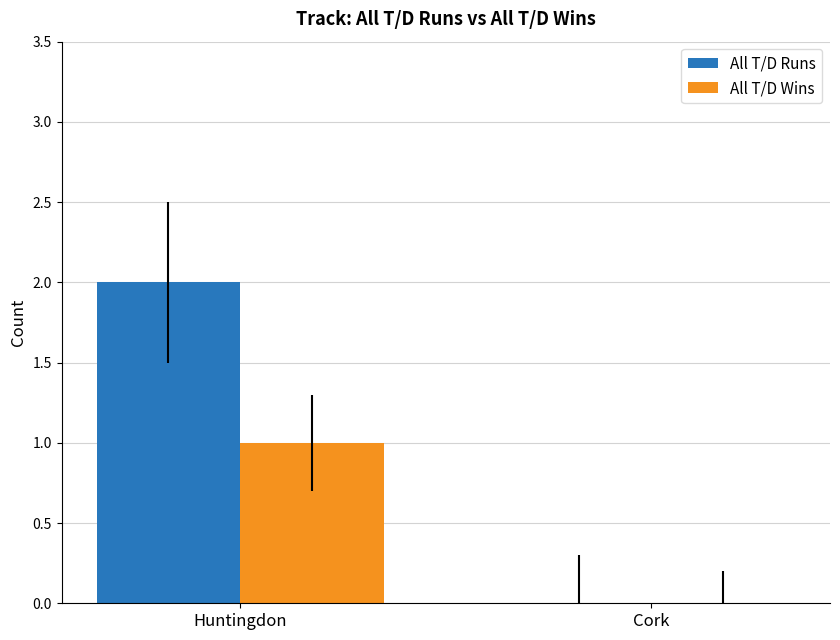

At which label does All T/D Wins reach its peak?

Huntingdon